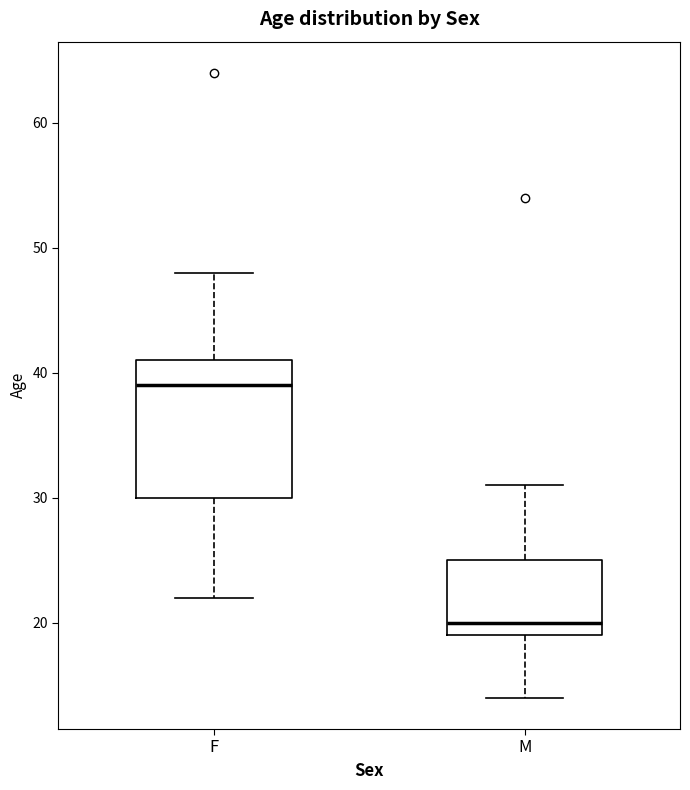

Where does the upper whisker of the box for M end on the y-axis? The values are not printed on the chart, so give them approximately, as read against the axis.

31